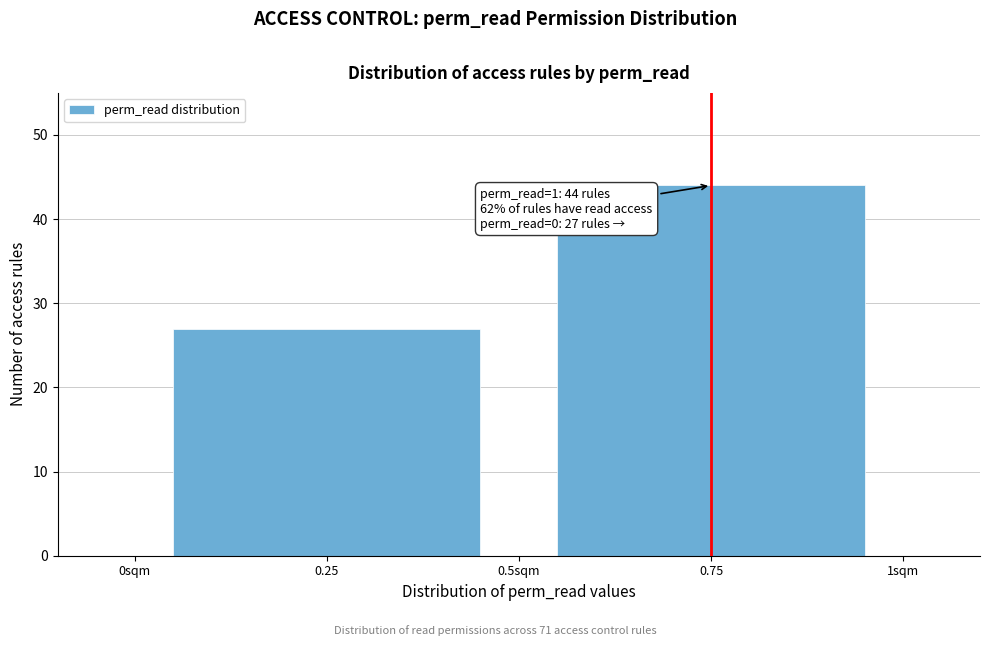

Reading left to right, list all the values displayed in this chart.

0.25=27	0.75=44